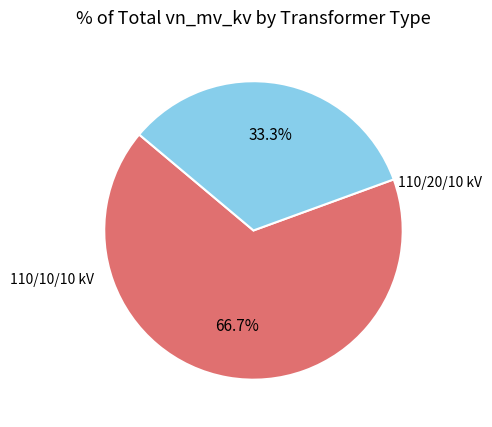

Does any single category account for the majority?

Yes